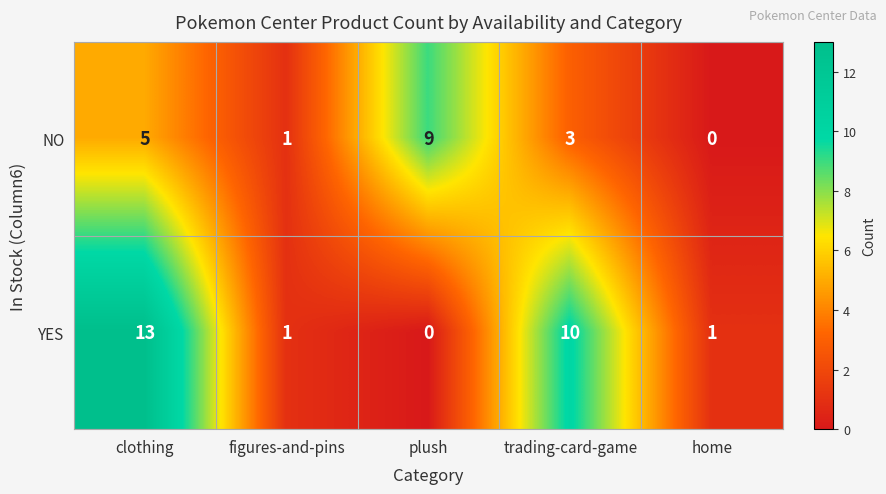

How many positive values does the NO series have?

4